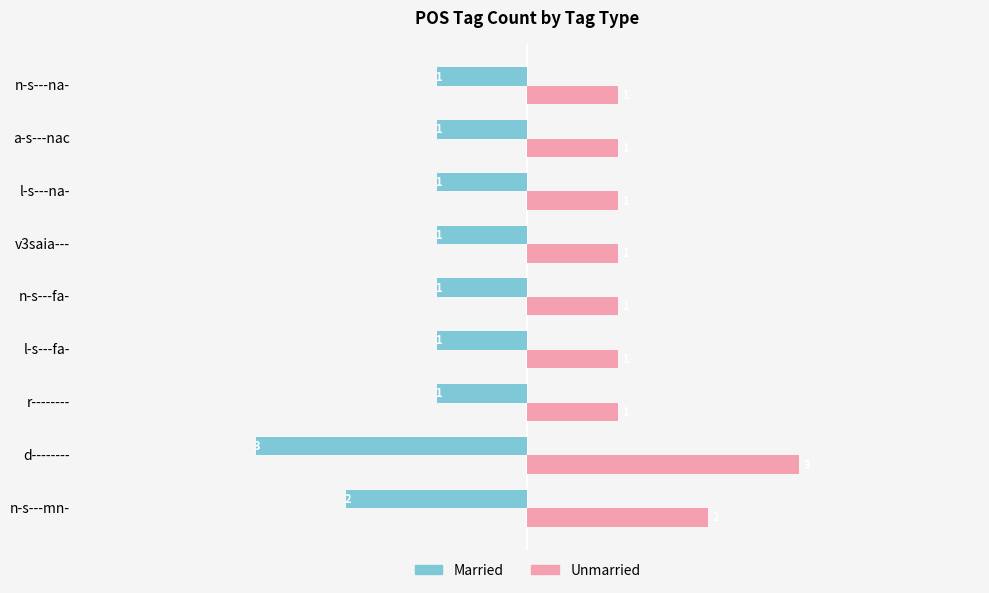

Which series has the largest total across all categories?

Unmarried